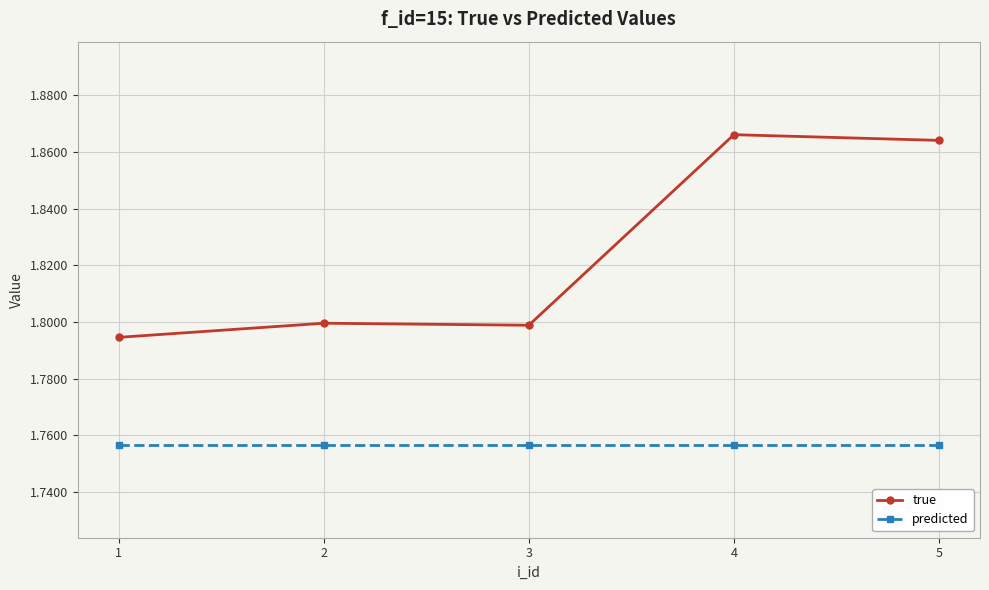

True or false: true and predicted intersect in this chart.

False